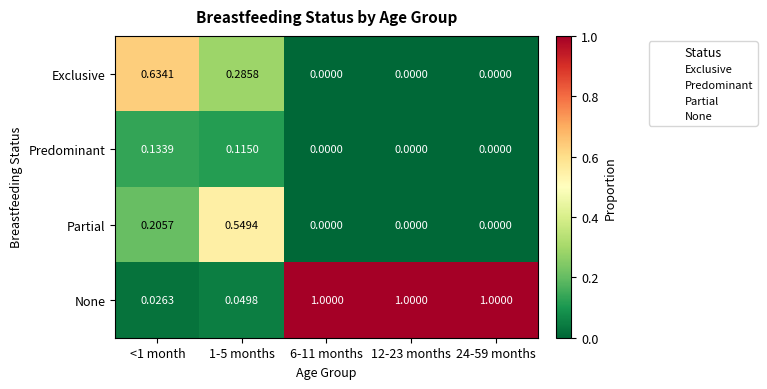

Rank the series by their maximum value, from lowest to highest.

Predominant, Partial, Exclusive, None